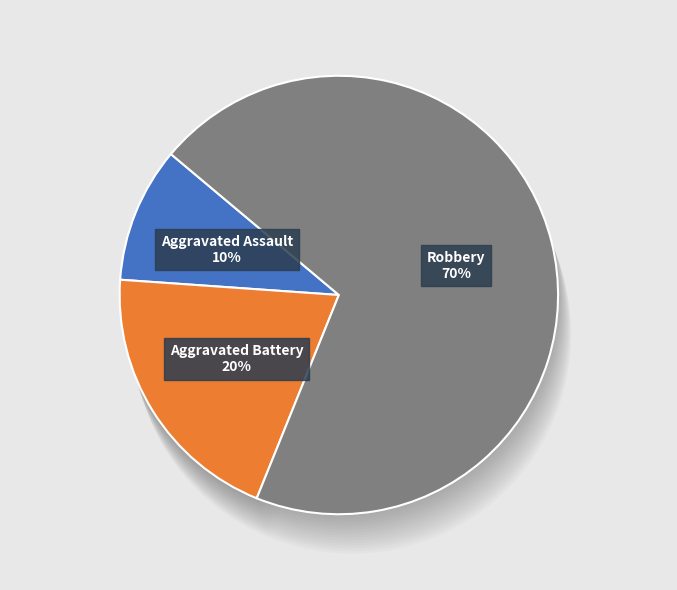

To the nearest percent, what is the average slice percentage?

33%